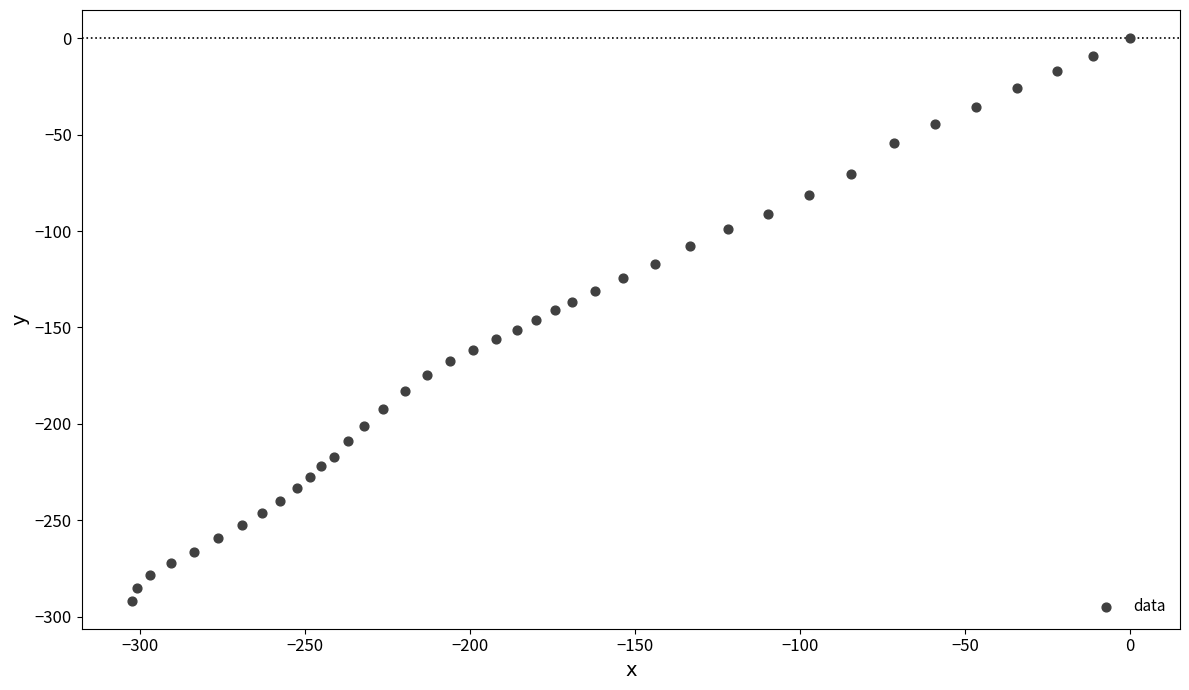

What is the range of X values (max minus min)?

302.4